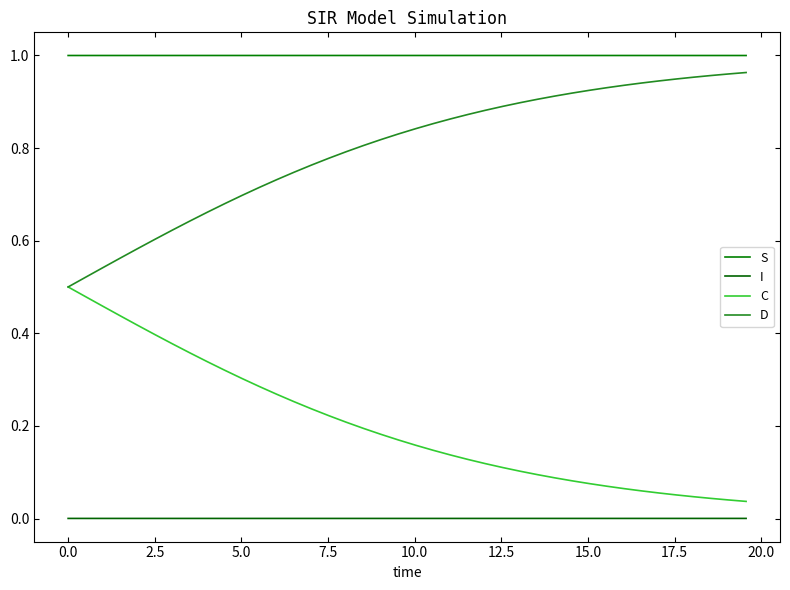

Does the chart have visible grid lines?

No